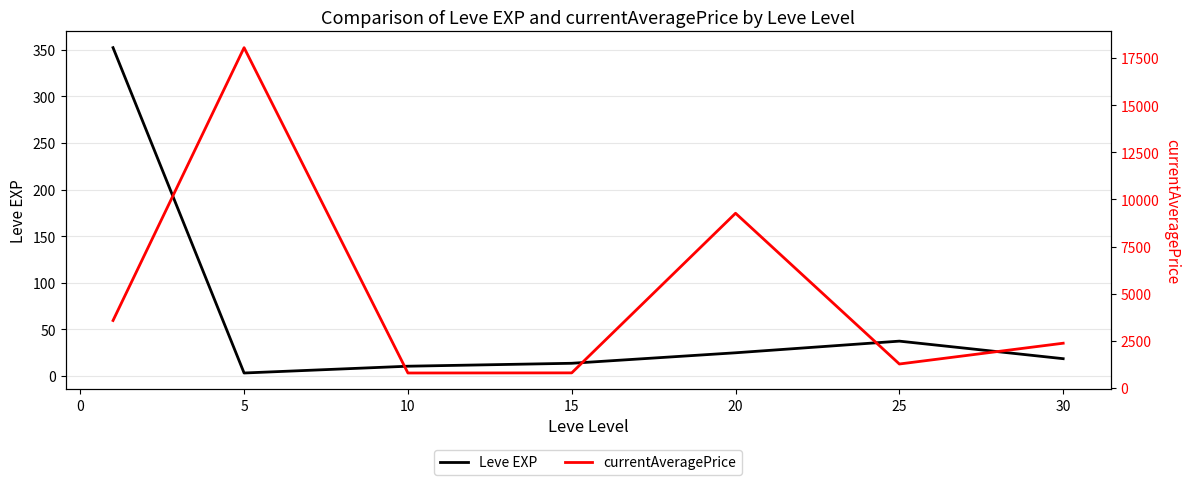

What is the value of the Leve EXP point at the 4th from the left?

13.6